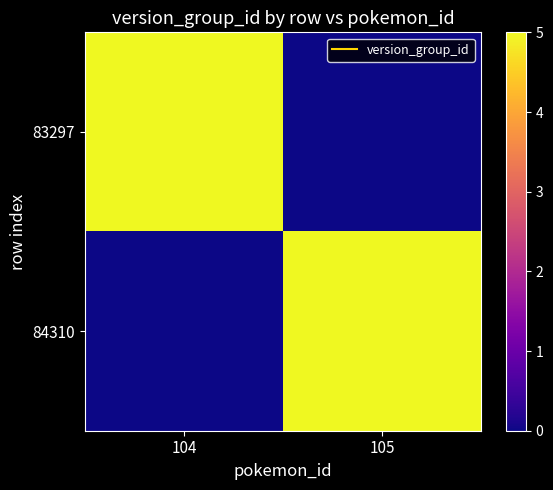

Rank the series by their maximum value, from lowest to highest.

83297, 84310